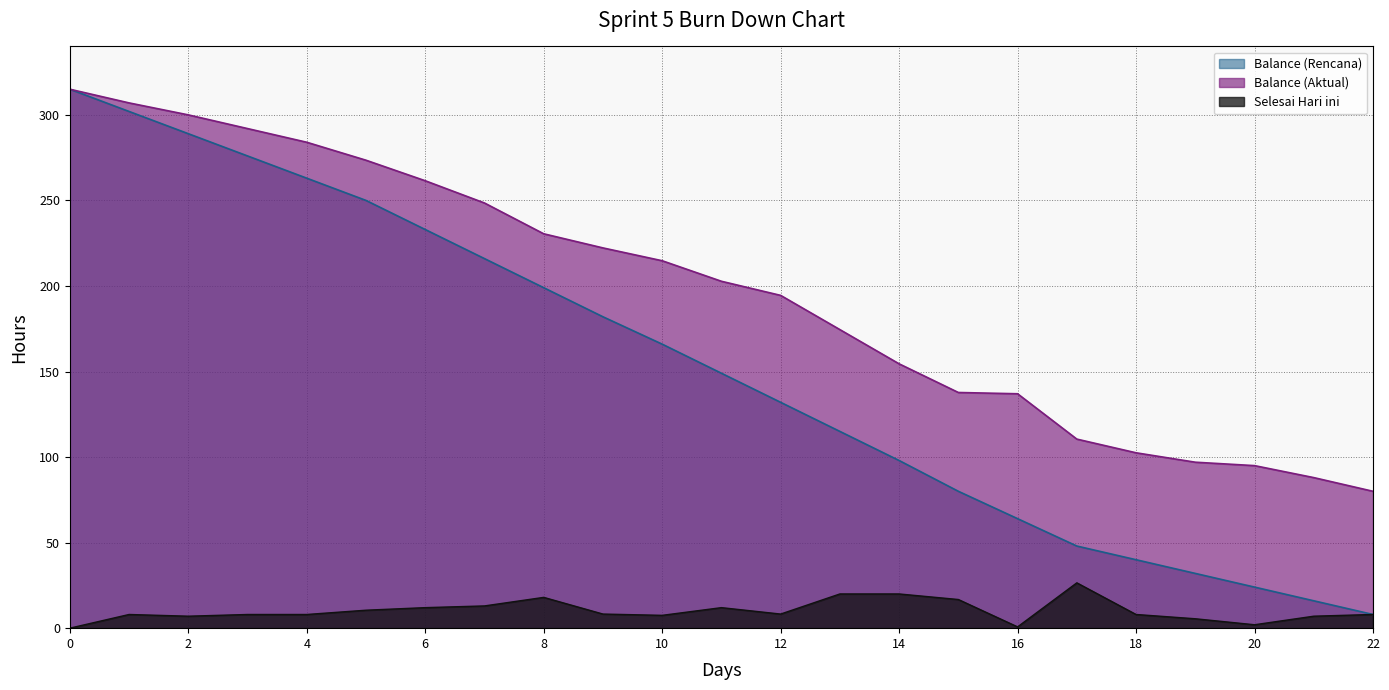

Does the chart display data point markers on the line(s)?

No